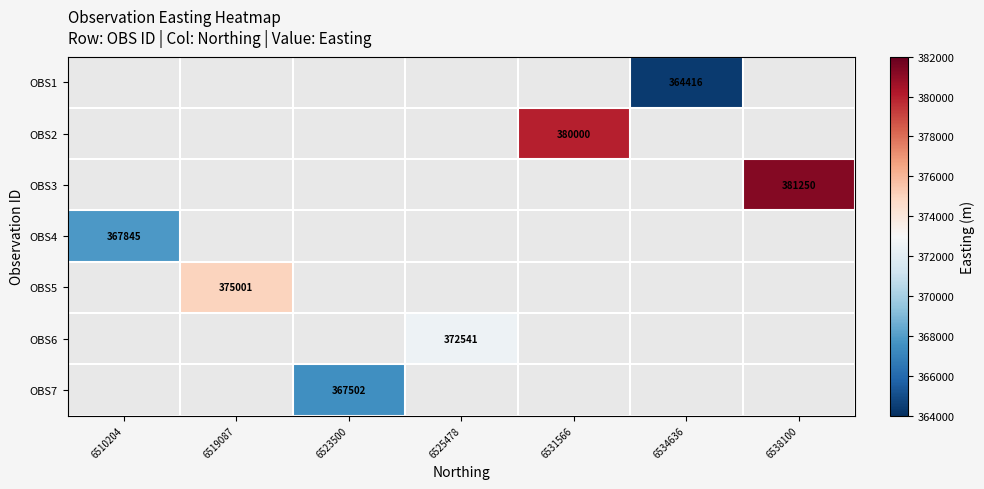

Which category has the lowest value across all series?

6534636